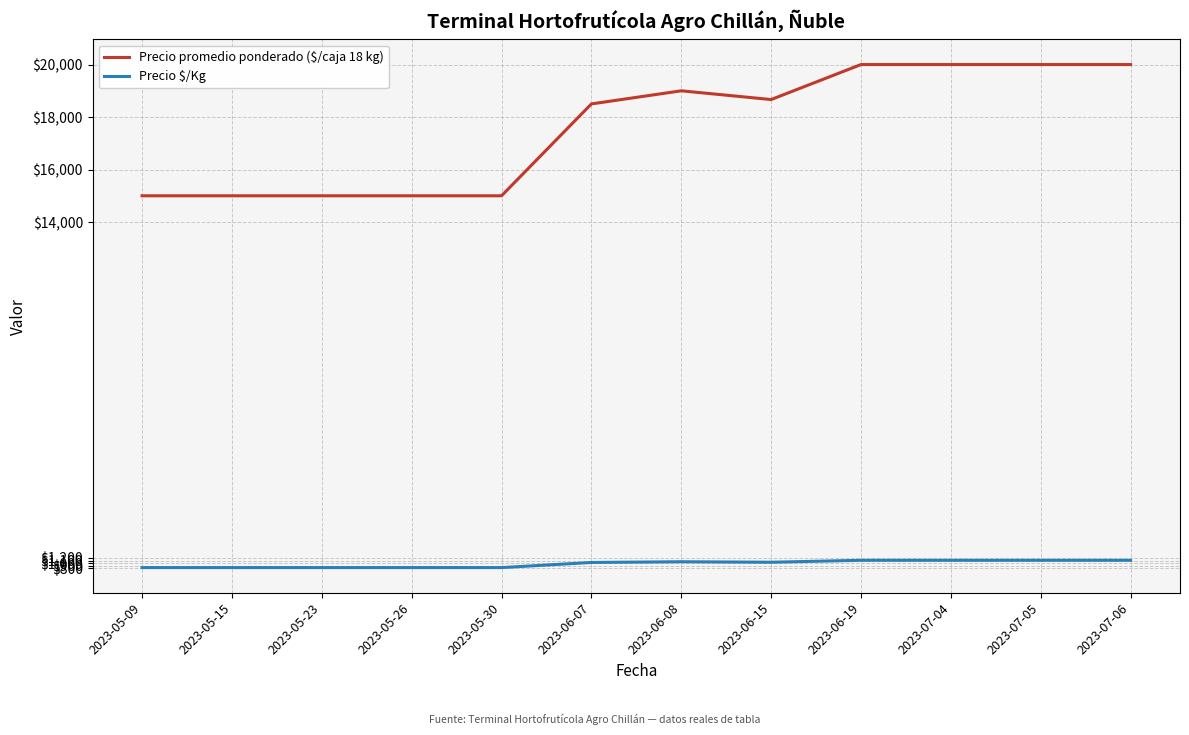

True or false: Precio promedio ponderado ($/caja 18 kg) and Precio $/Kg intersect in this chart.

False